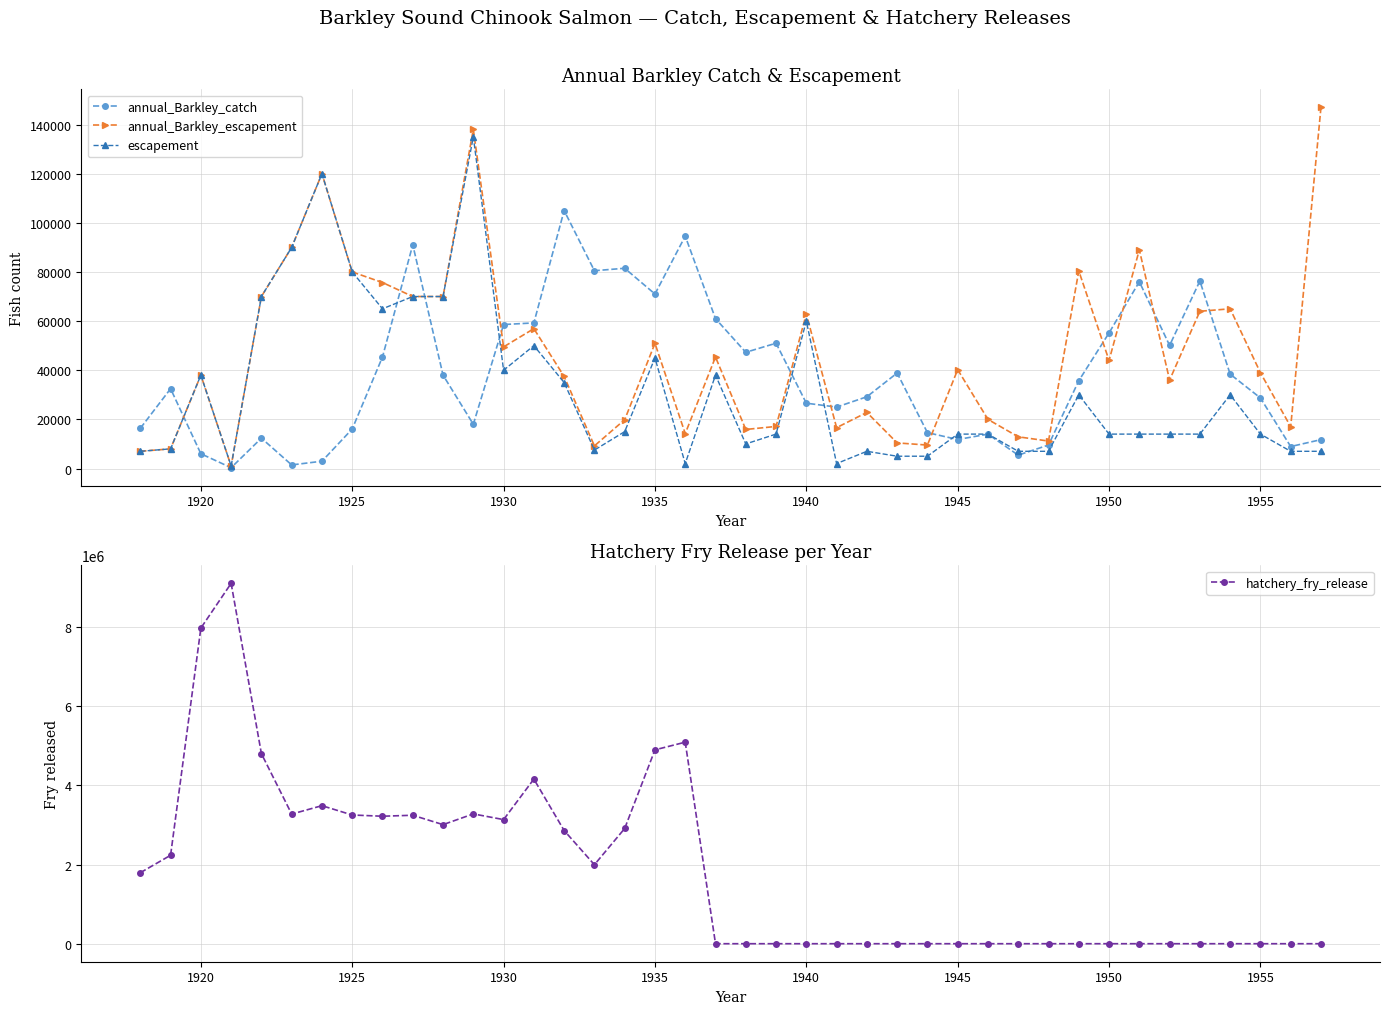

The value of annual_Barkley_catch at 1955 is 18142. True or false?

False